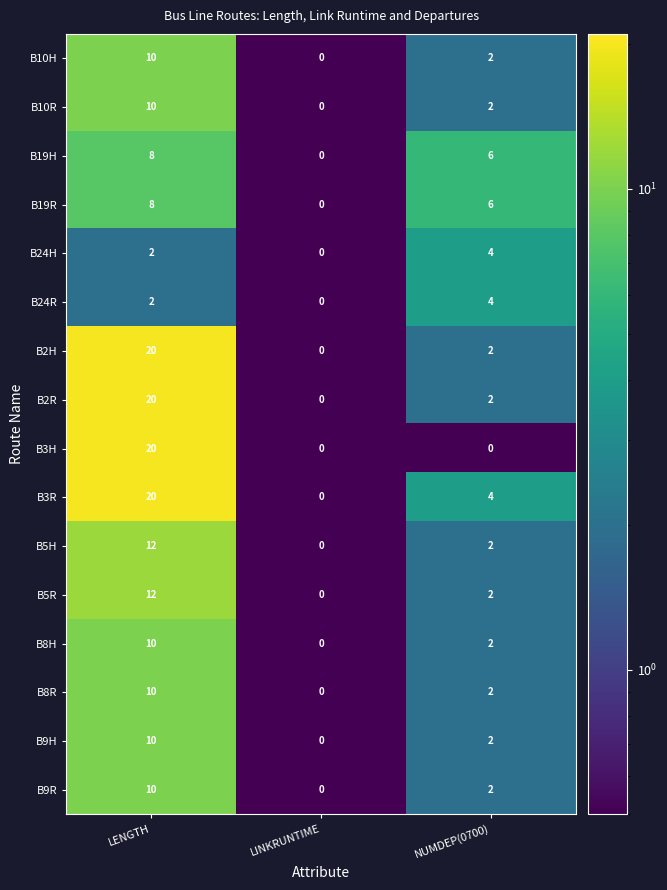

What is the average value of the B10R series?

4